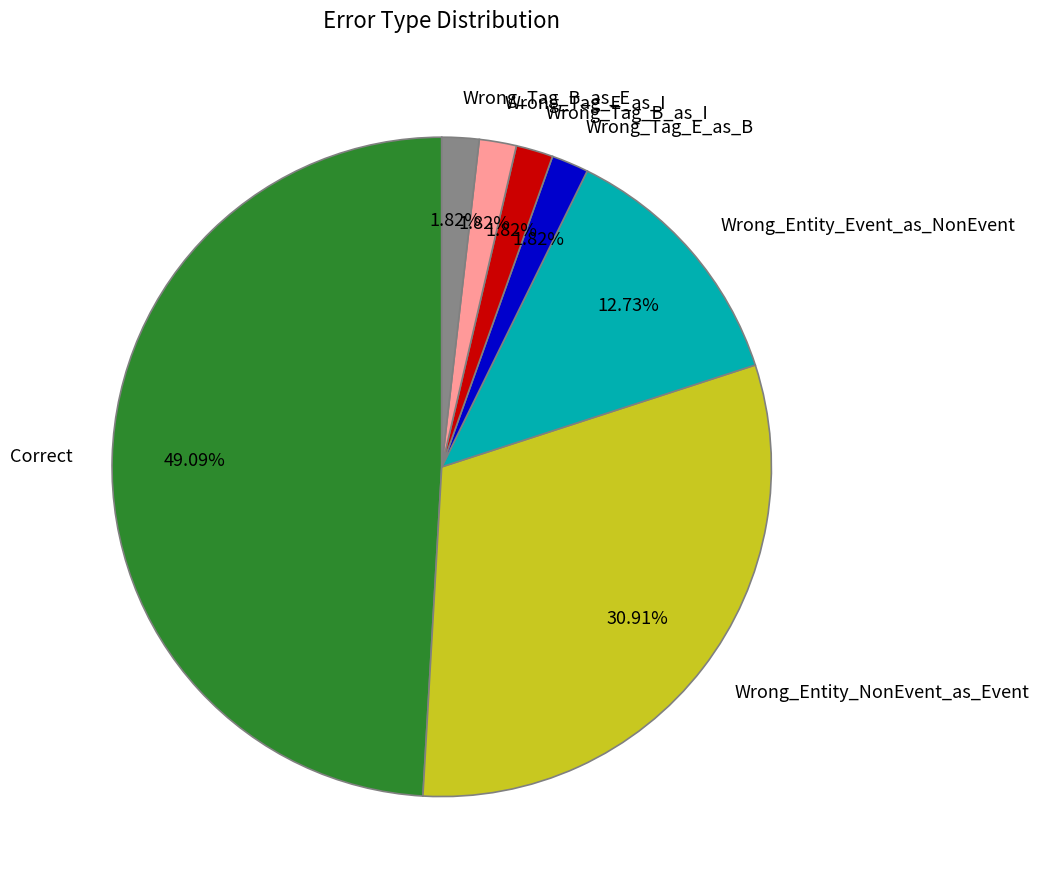

Which has a higher value, Wrong_Entity_Event_as_NonEvent or Wrong_Tag_B_as_E?

Wrong_Entity_Event_as_NonEvent